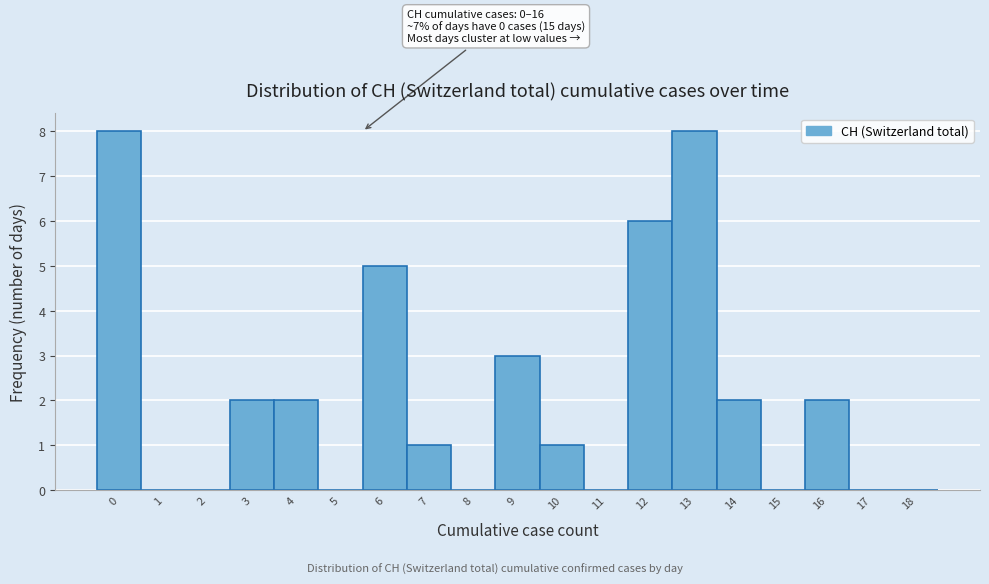

Reading right to left, transcribe all the data shown in this chart.

18=0	17=0	16=2	15=0	14=2	13=8	12=6	11=0	10=1	9=3	8=0	7=1	6=5	5=0	4=2	3=2	2=0	1=0	0=8